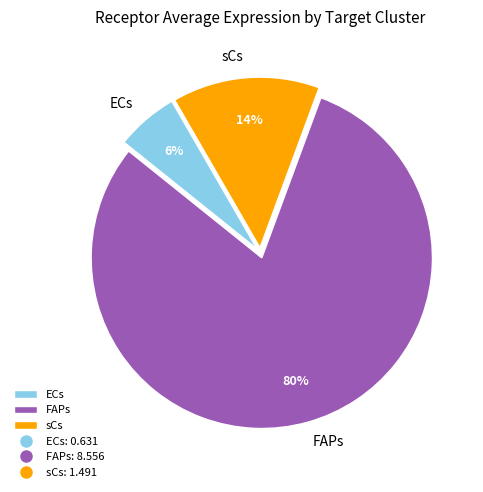

True or false: ECs accounts for 6% of the total.

True